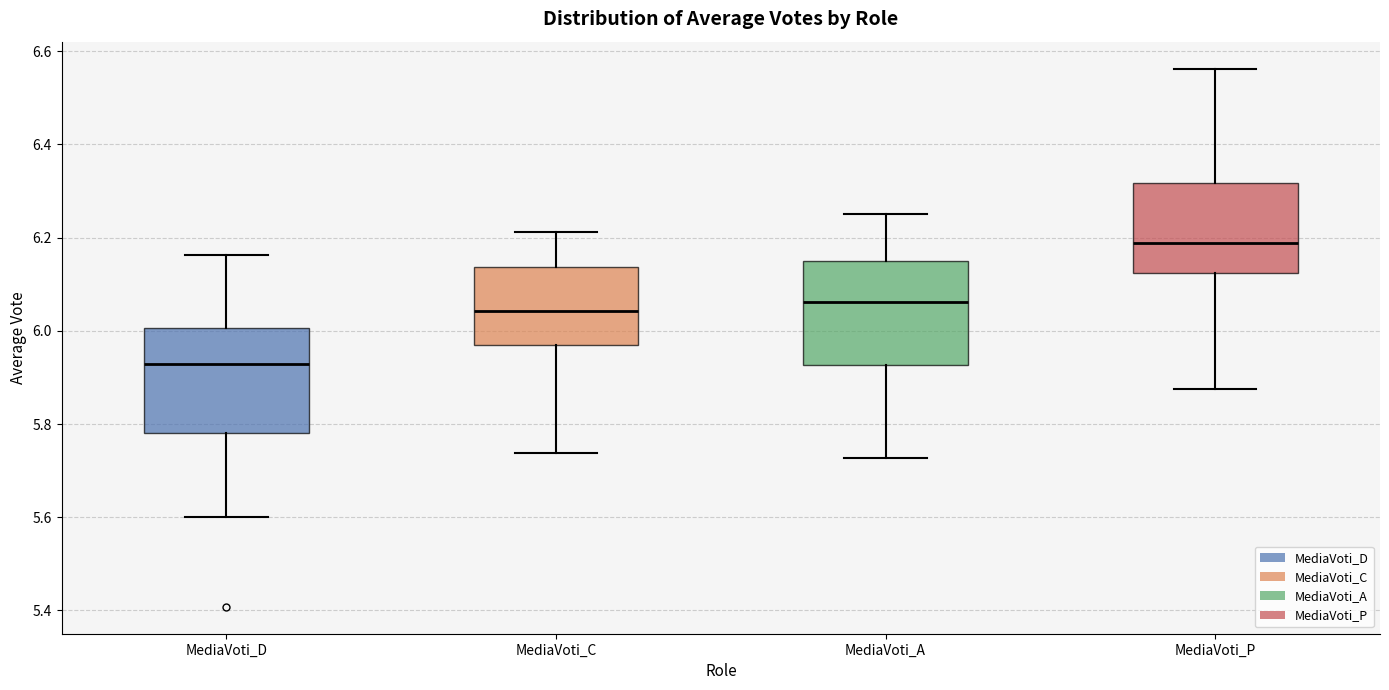

Reading left to right, read every box against the y-axis: the position of its median line, the range the box covers, and the ends of its whiskers. The values are not printed on the chart, so give them approximately, as read against the axis.

MediaVoti_D: median 5.92, box 5.78 to 6.00, whiskers 5.60 to 6.16
MediaVoti_C: median 6.04, box 5.96 to 6.14, whiskers 5.74 to 6.22
MediaVoti_A: median 6.06, box 5.92 to 6.14, whiskers 5.72 to 6.26
MediaVoti_P: median 6.18, box 6.12 to 6.32, whiskers 5.88 to 6.56